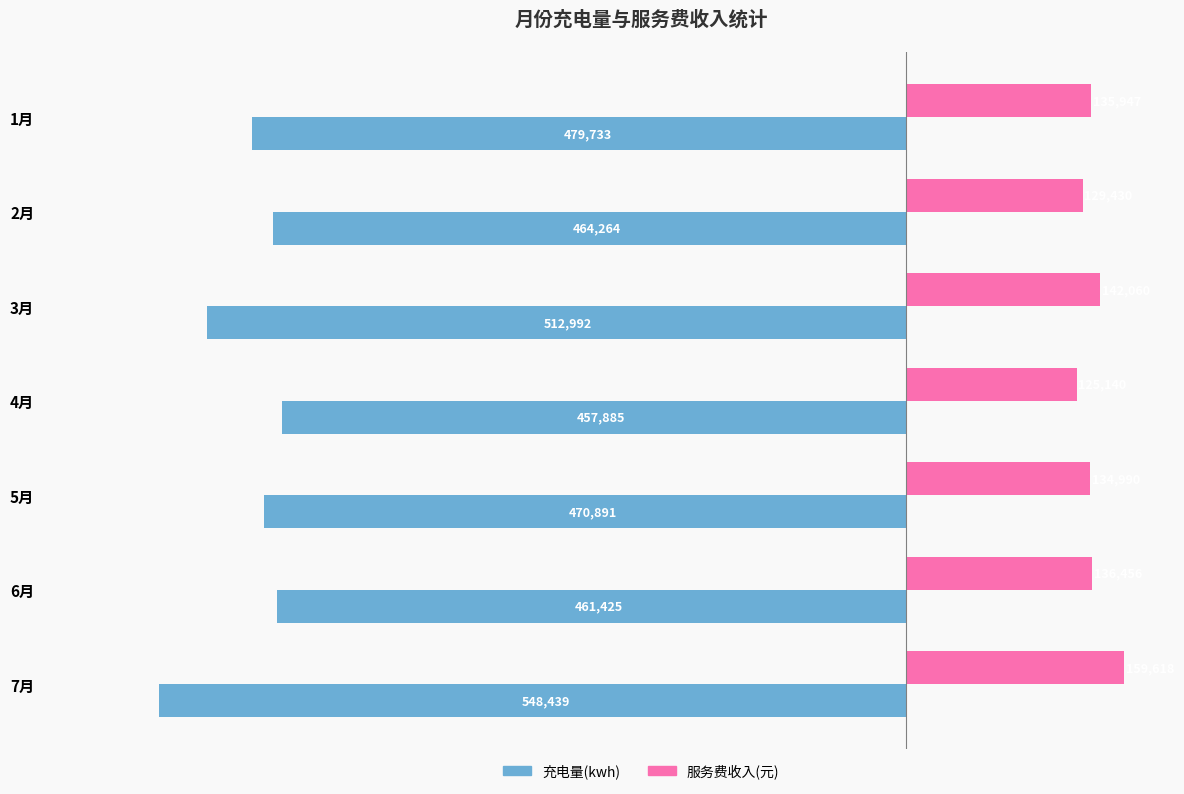

The value of 服务费收入(元) at 1月 is 41277.0. True or false?

False